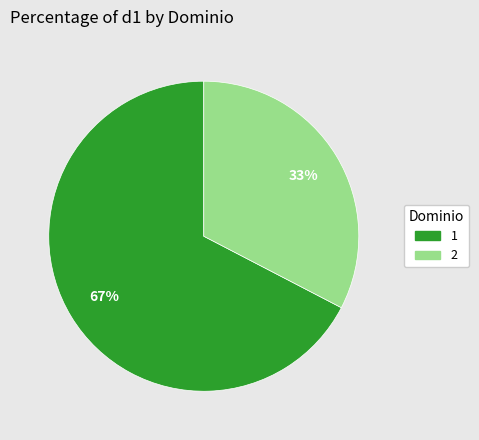

Do 2 and 1 together represent more than half of the pie?

Yes